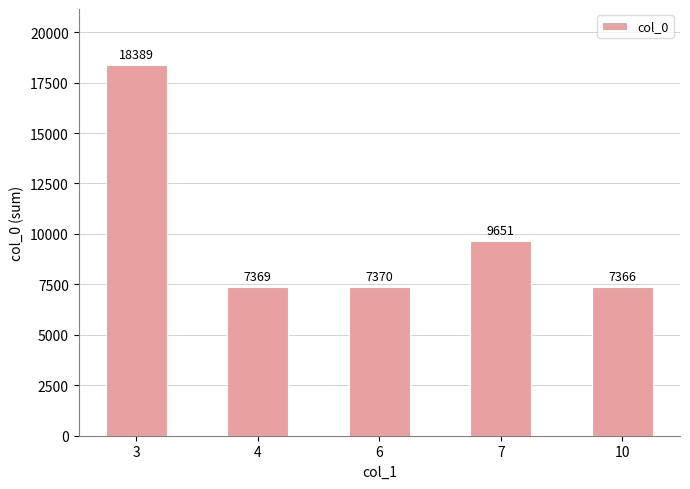

True or false: the data shows 15052 at 7.

False